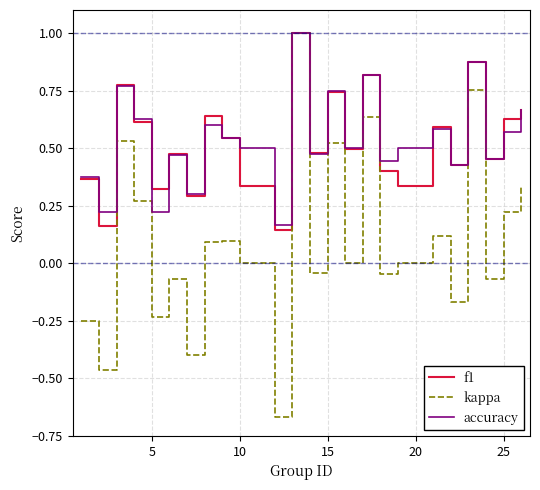

What is the maximum value shown in the chart?

1.0